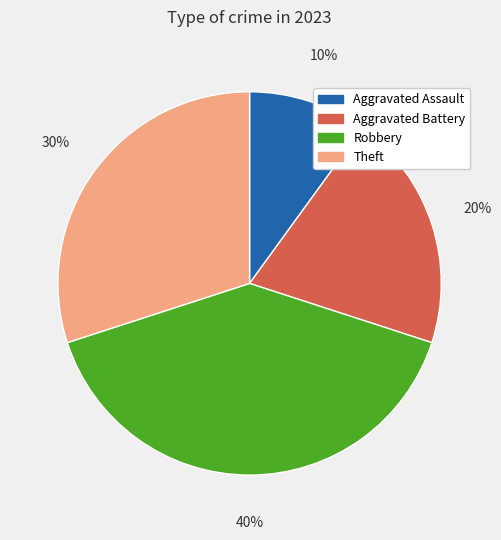

Between Aggravated Assault and Aggravated Battery, which is larger?

Aggravated Battery